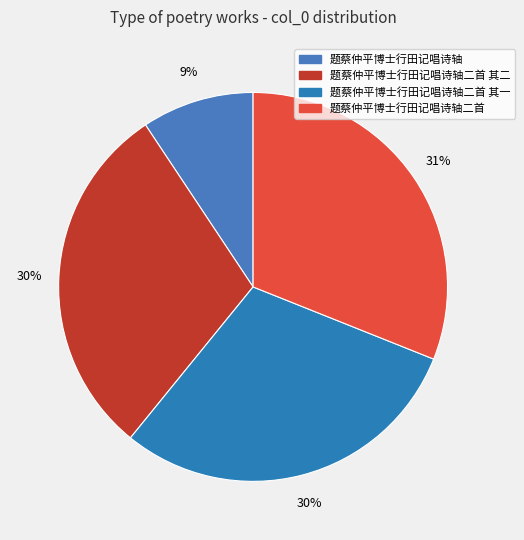

What is the total percentage of 题蔡仲平博士行田记唱诗轴二首 其一 and 题蔡仲平博士行田记唱诗轴?

39.1%